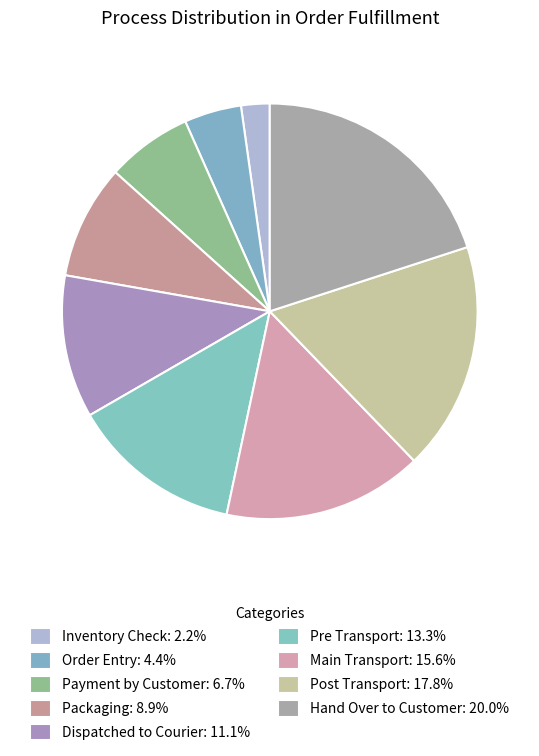

What is the largest slice in the pie chart?

Hand Over to Customer